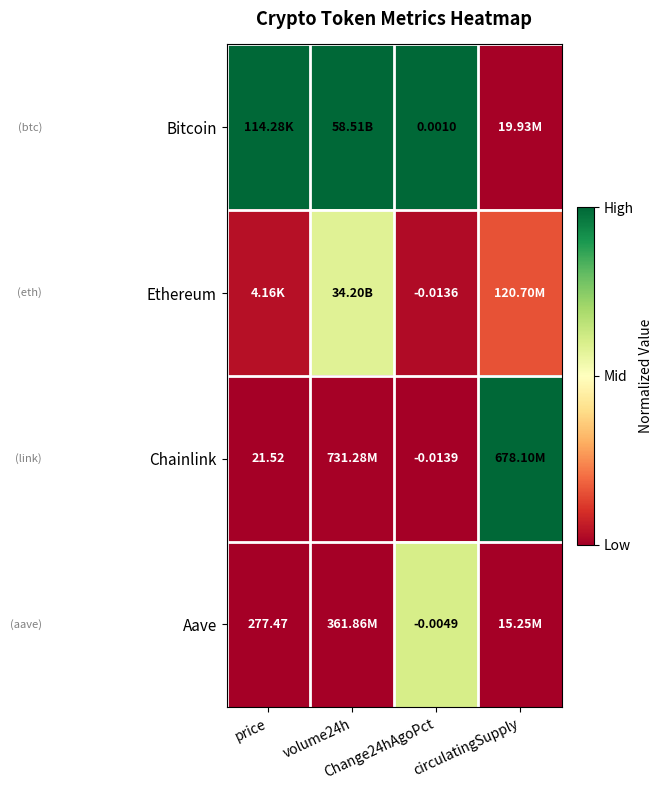

At which category does the chart reach its peak across all series?

price